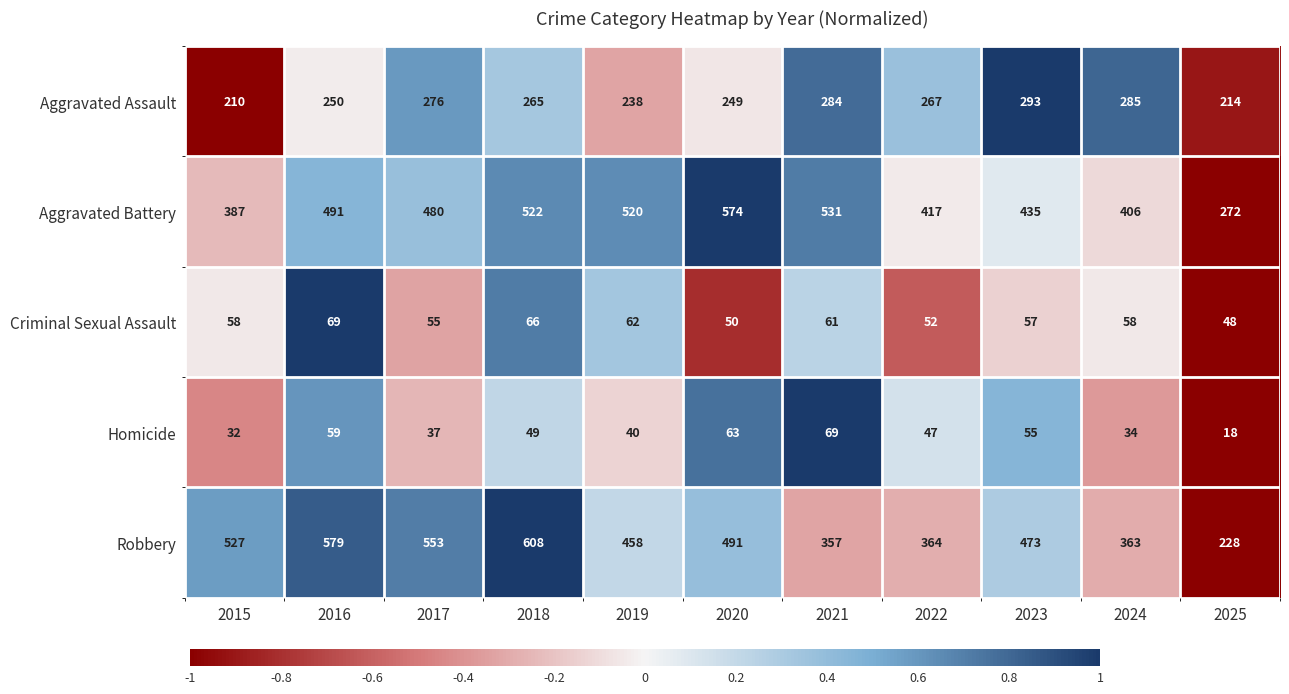

Which series changed the most between 2017 and 2023?

Robbery